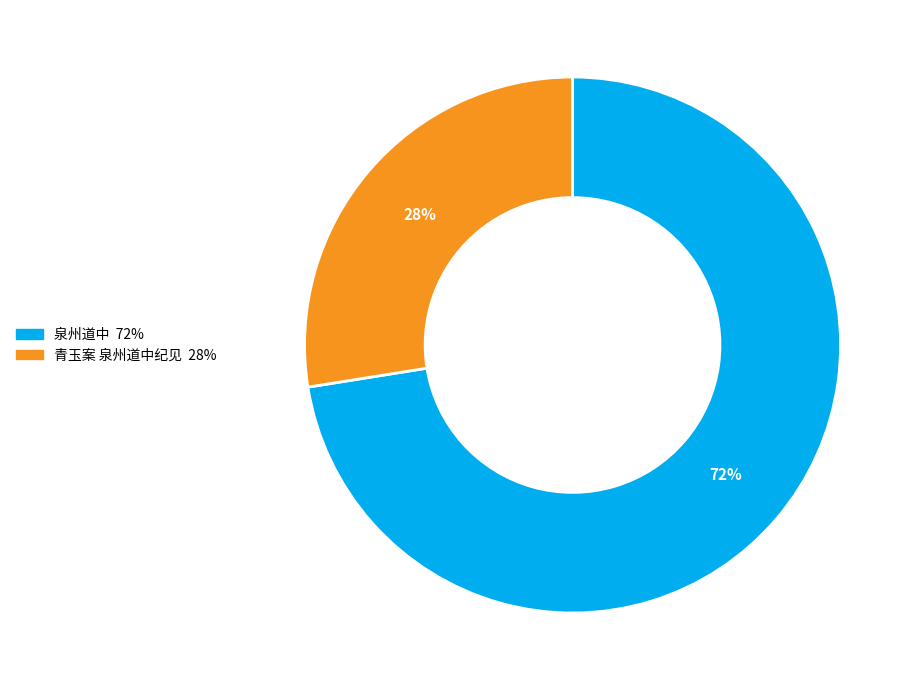

Do 泉州道中 and 青玉案 泉州道中纪见 together represent more than half of the pie?

Yes